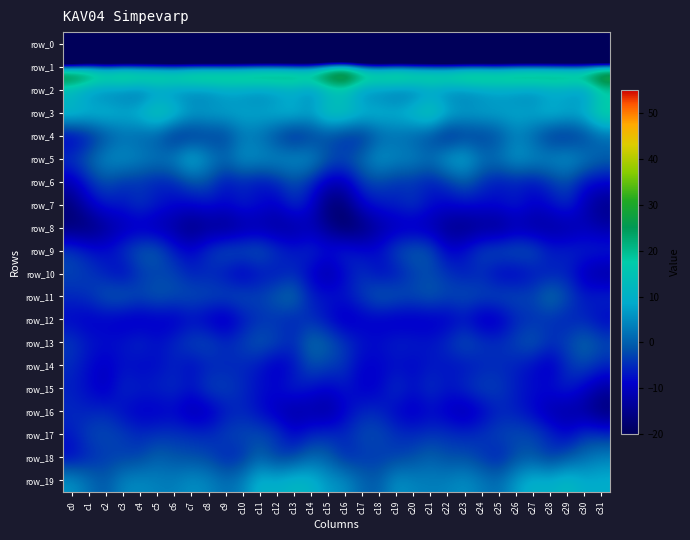

Which category has the lowest value across all series?

c0